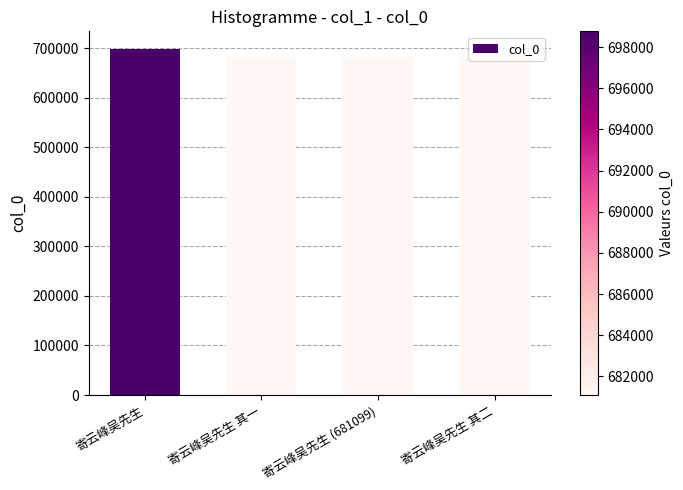

What is the difference between the maximum and second lowest values?

17648